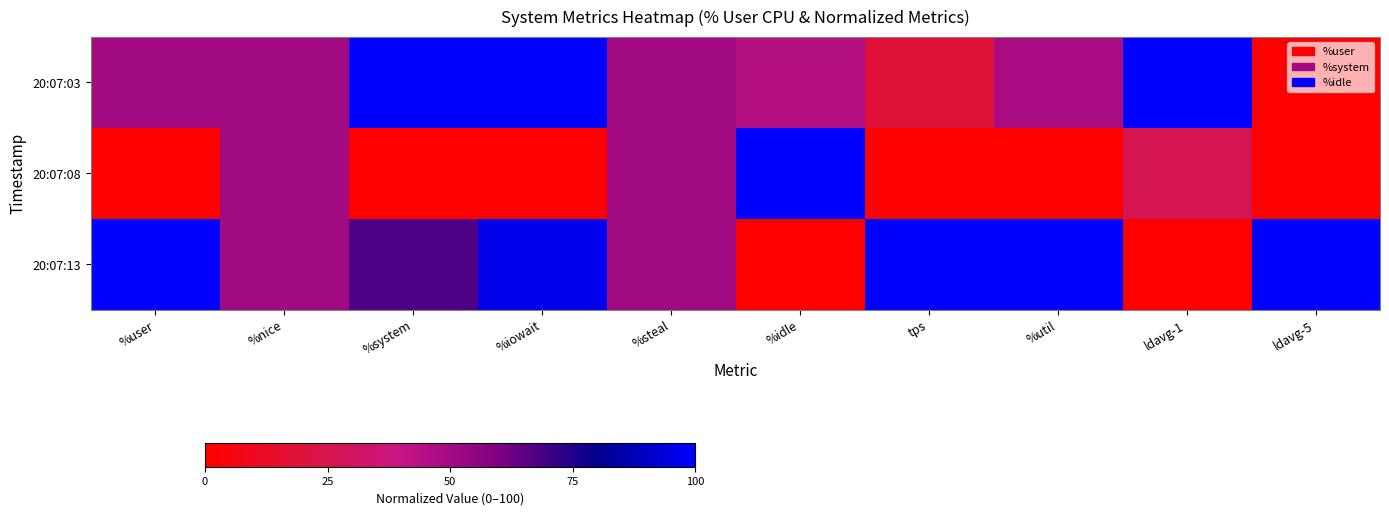

Which series has the widest spread of values?

20:07:03